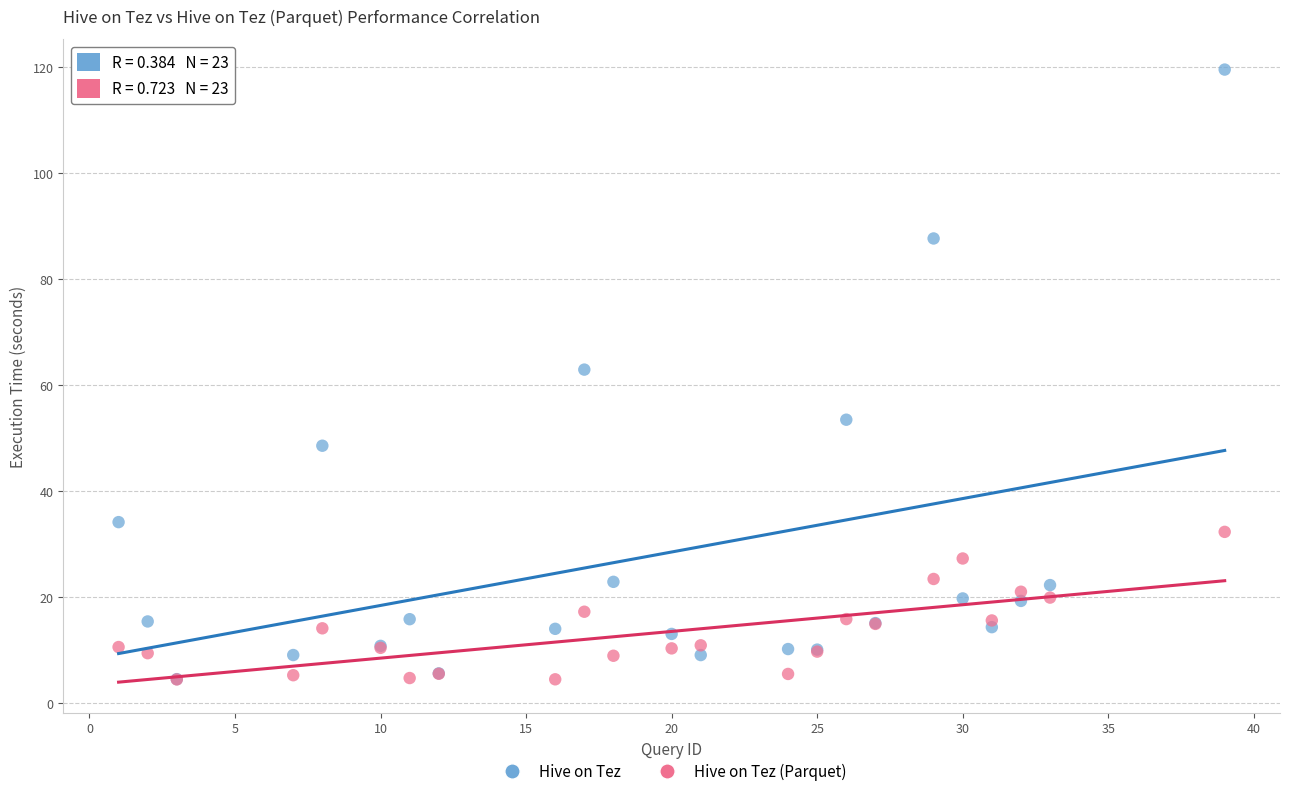

Across all series, what Y value is closest to 61?

62.9